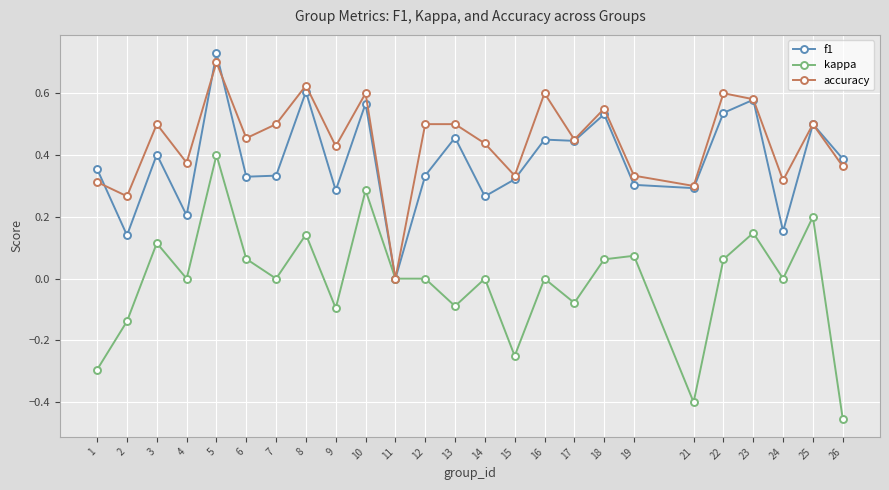

What are all the series names shown in the legend?

f1, kappa, accuracy